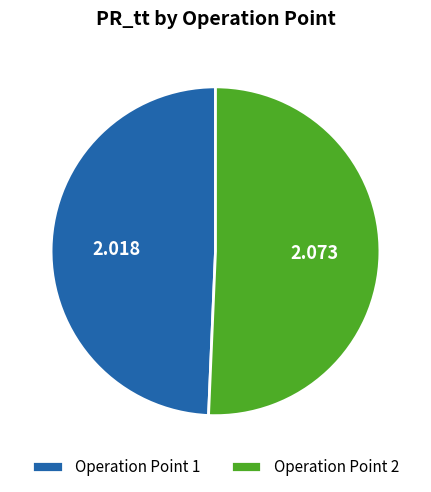

Is Operation Point 2 the majority of the pie?

Yes